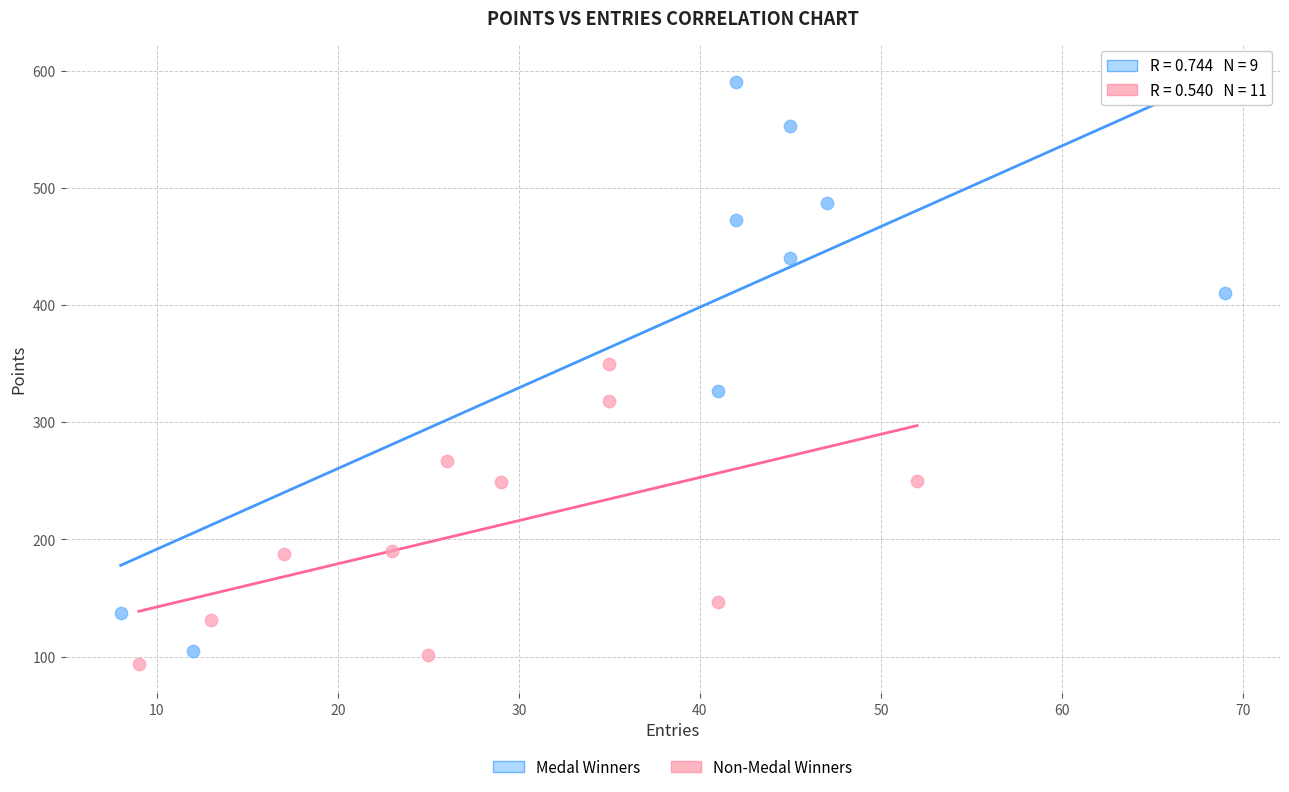

Which series reaches the maximum Y coordinate?

Medal Winners